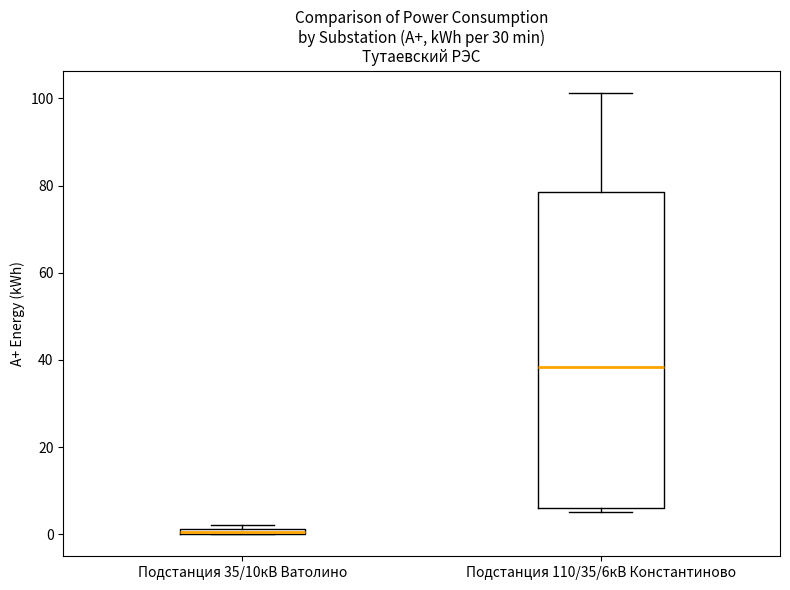

Where is the lower edge of the box for Подстанция 35/10кВ Ватолино on the y-axis? The values are not printed on the chart, so give them approximately, as read against the axis.

0